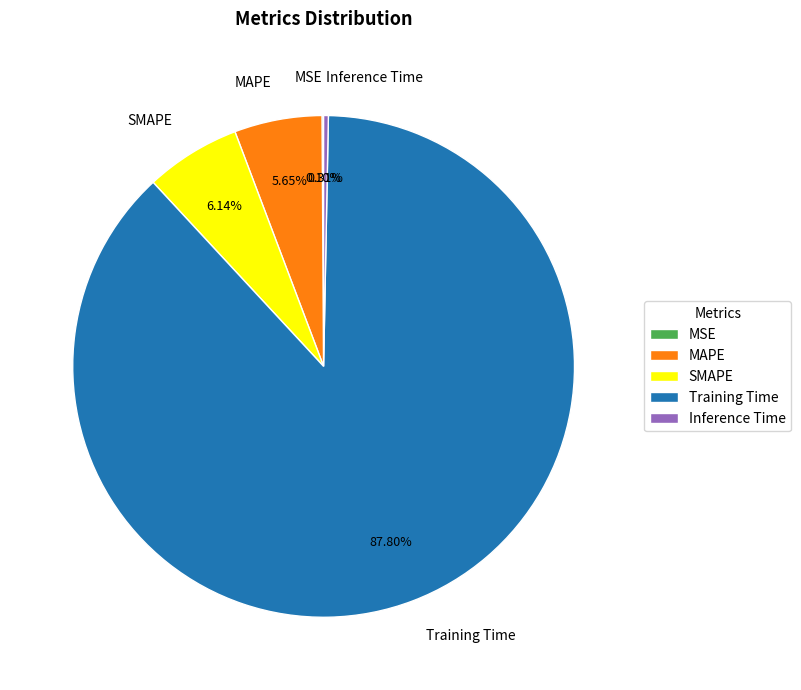

To the nearest percent, what is the difference between the largest and smallest slice percentages?

88%